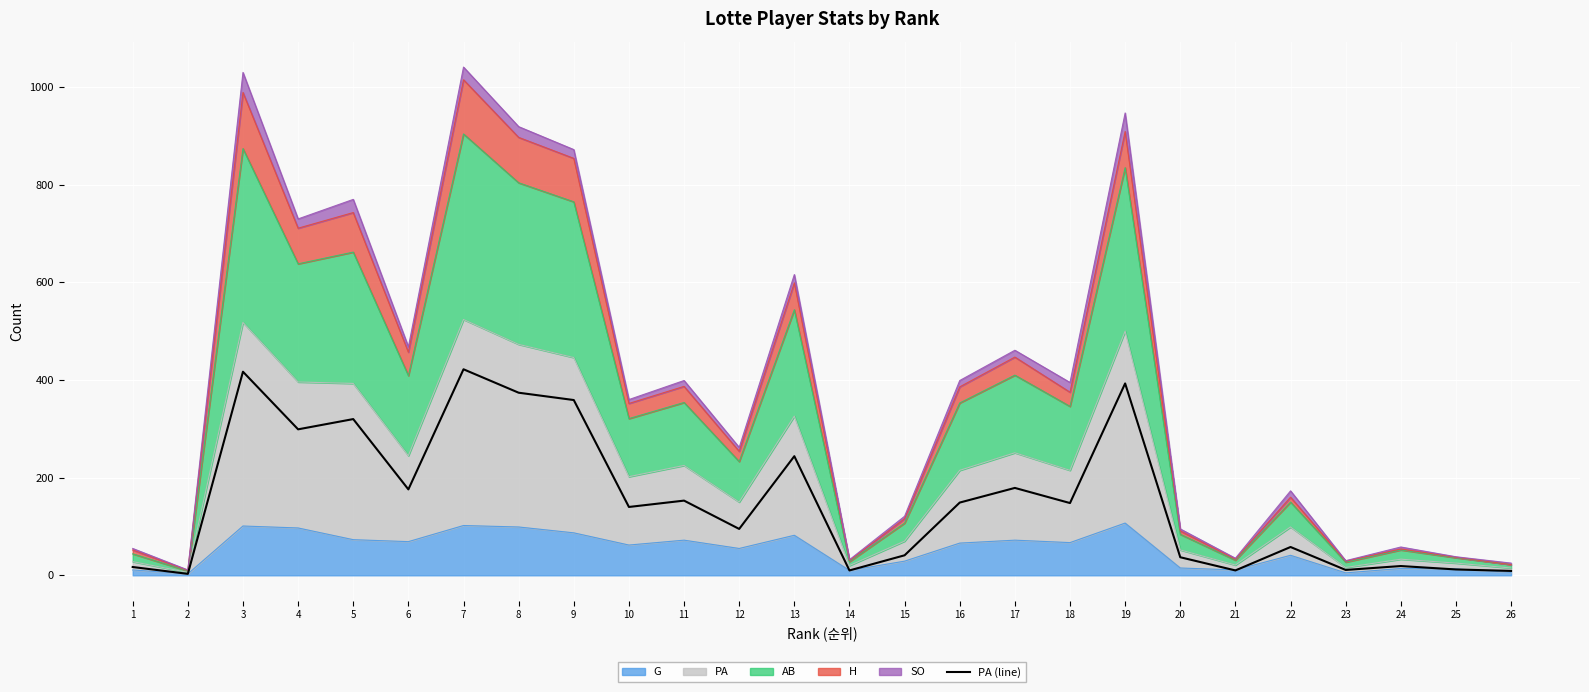

Where is the data nearest to the value 212?

13